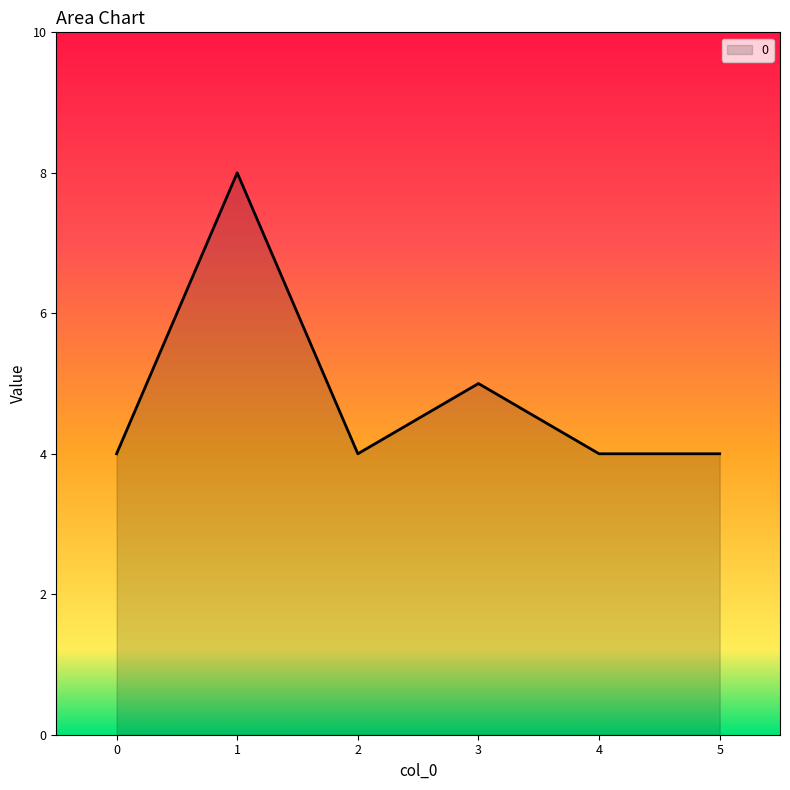

Reading right to left, list all the values displayed in this chart.

4	4	5	4	8	4